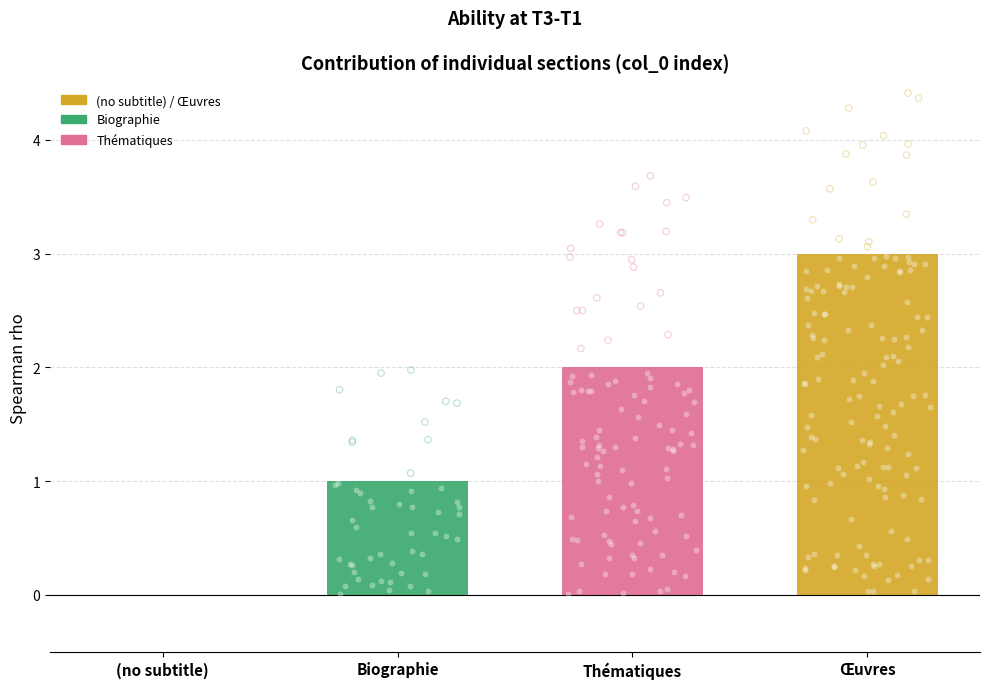

Between Œuvres and Biographie, which is larger?

Œuvres